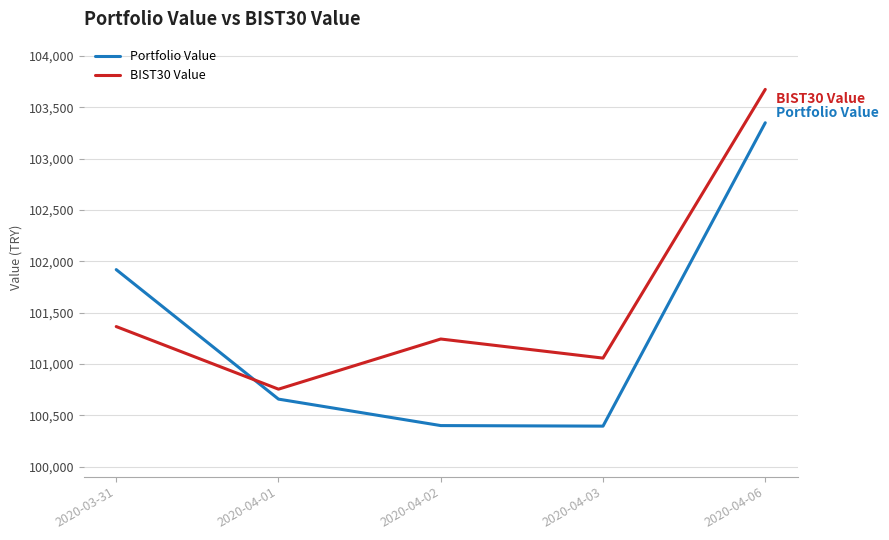

Rank the series by their maximum value, from lowest to highest.

Portfolio Value, BIST30 Value